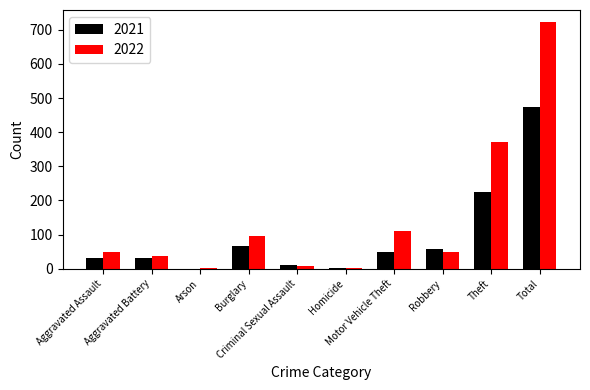

Which series has the largest total across all categories?

2022